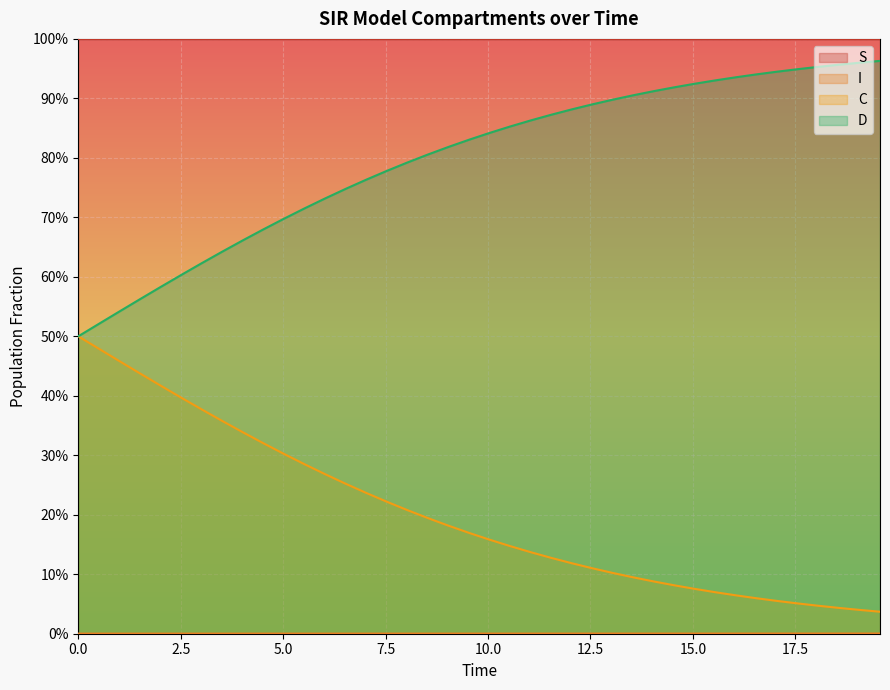

At how many categories does at least one series exceed 0?

40